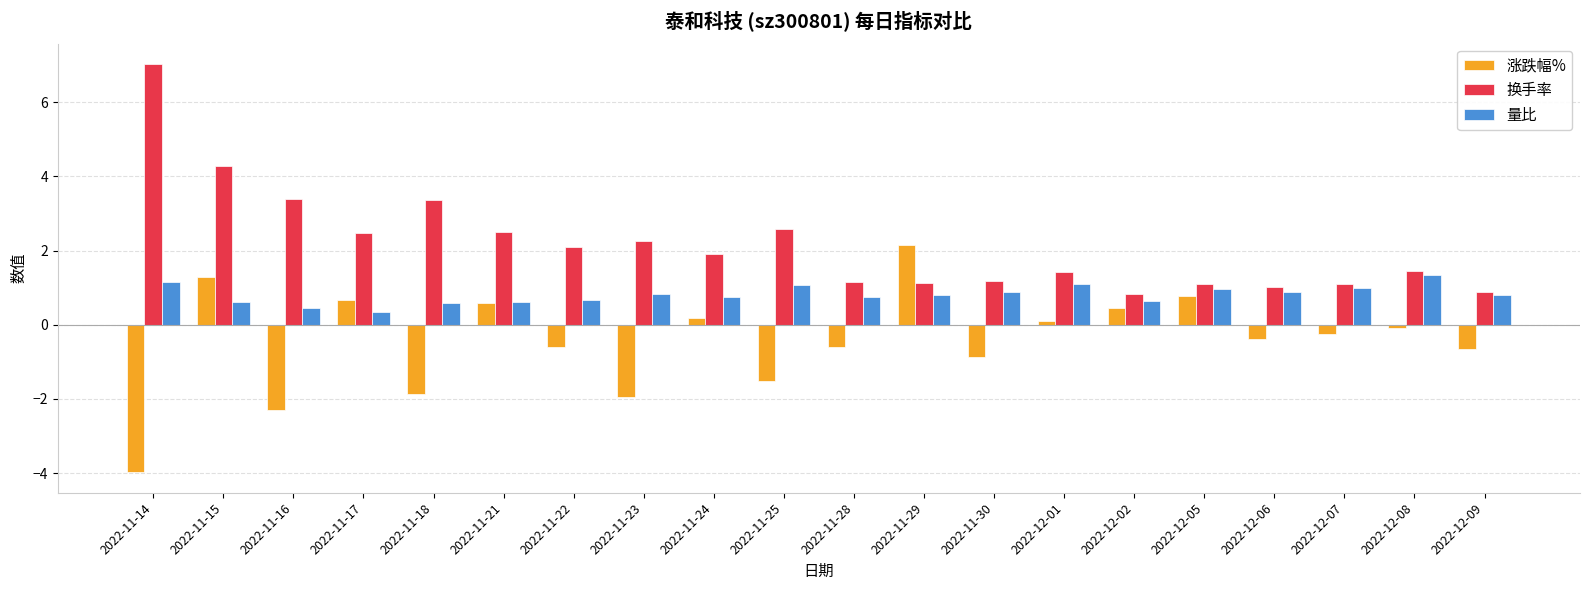

Count the number of categories in the chart.

20